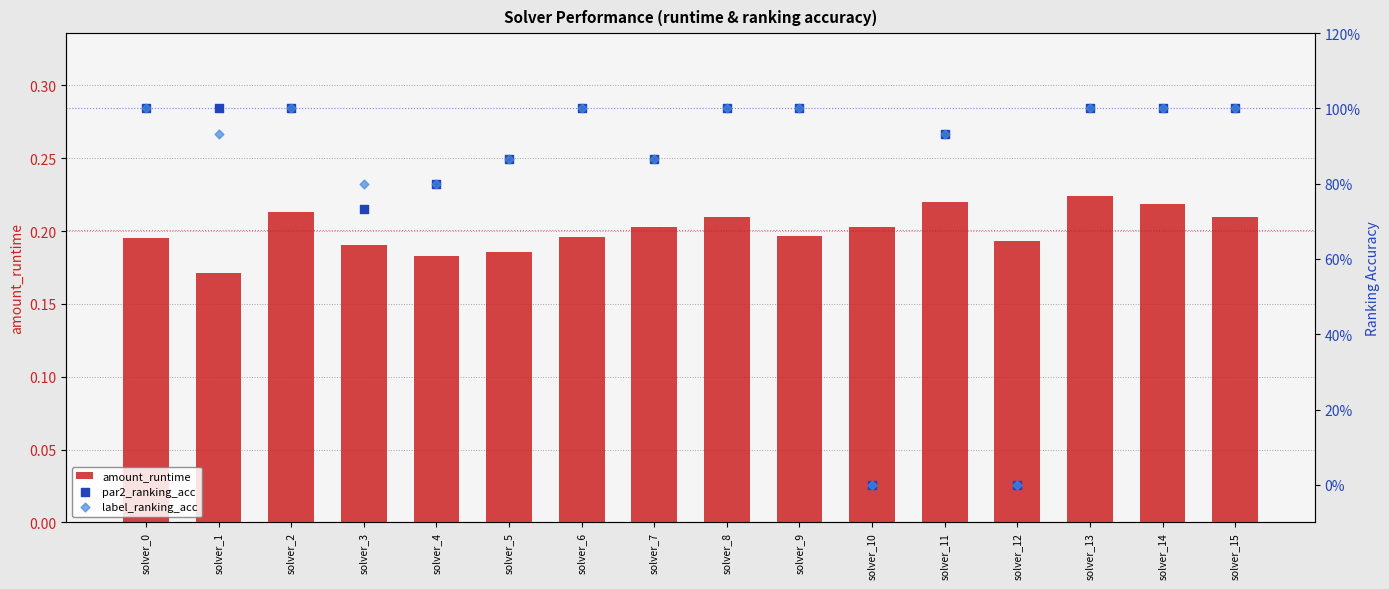

At how many categories does at least one series exceed 0?

16